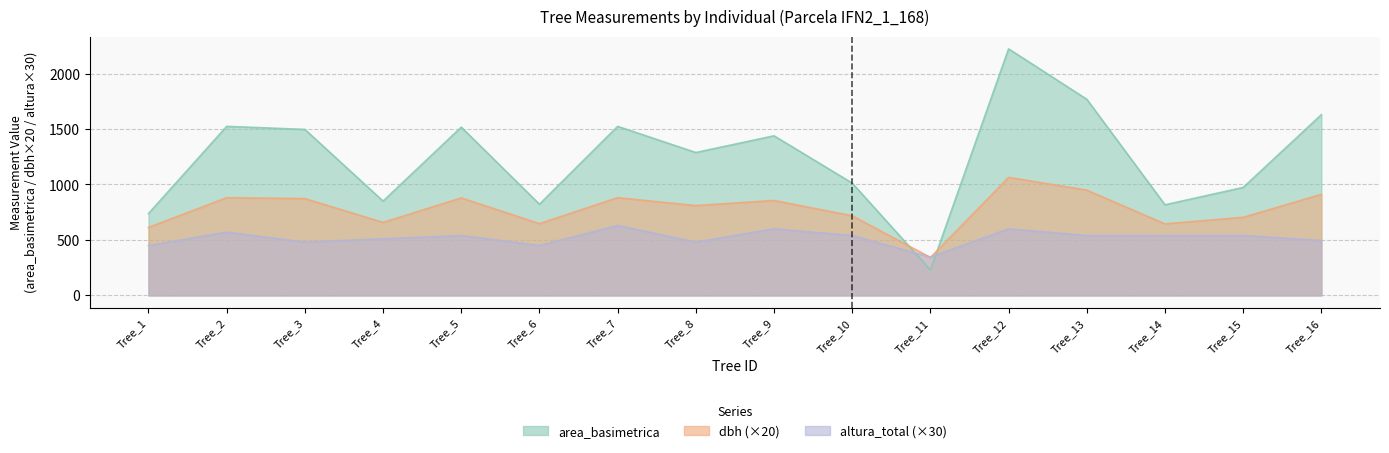

How many intersections are there between altura_total and area_basimetrica?

2